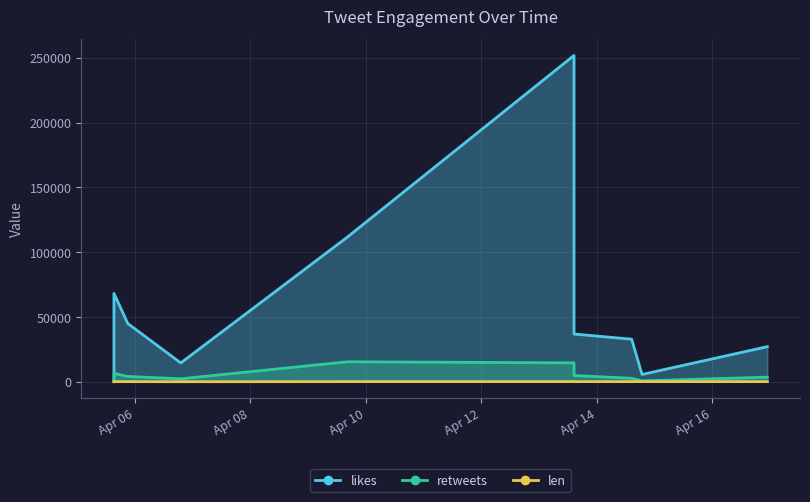

At which category does likes reach its first local valley?

2021-04-06 19:03:10